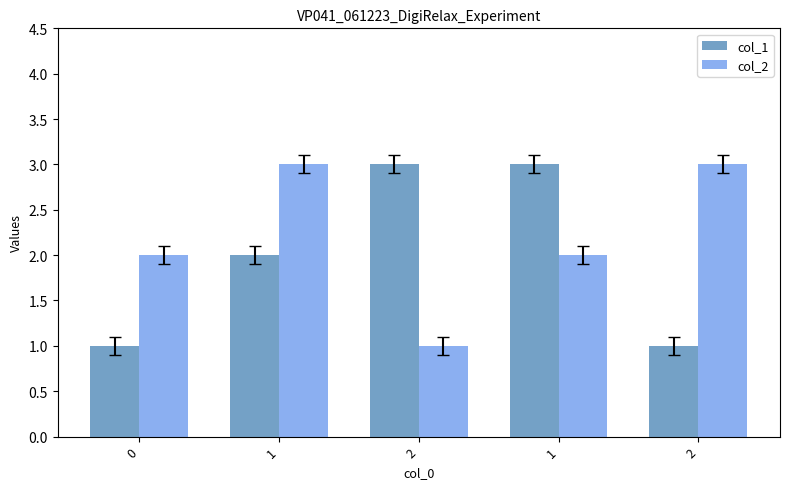

How many bars are there in each group?

2